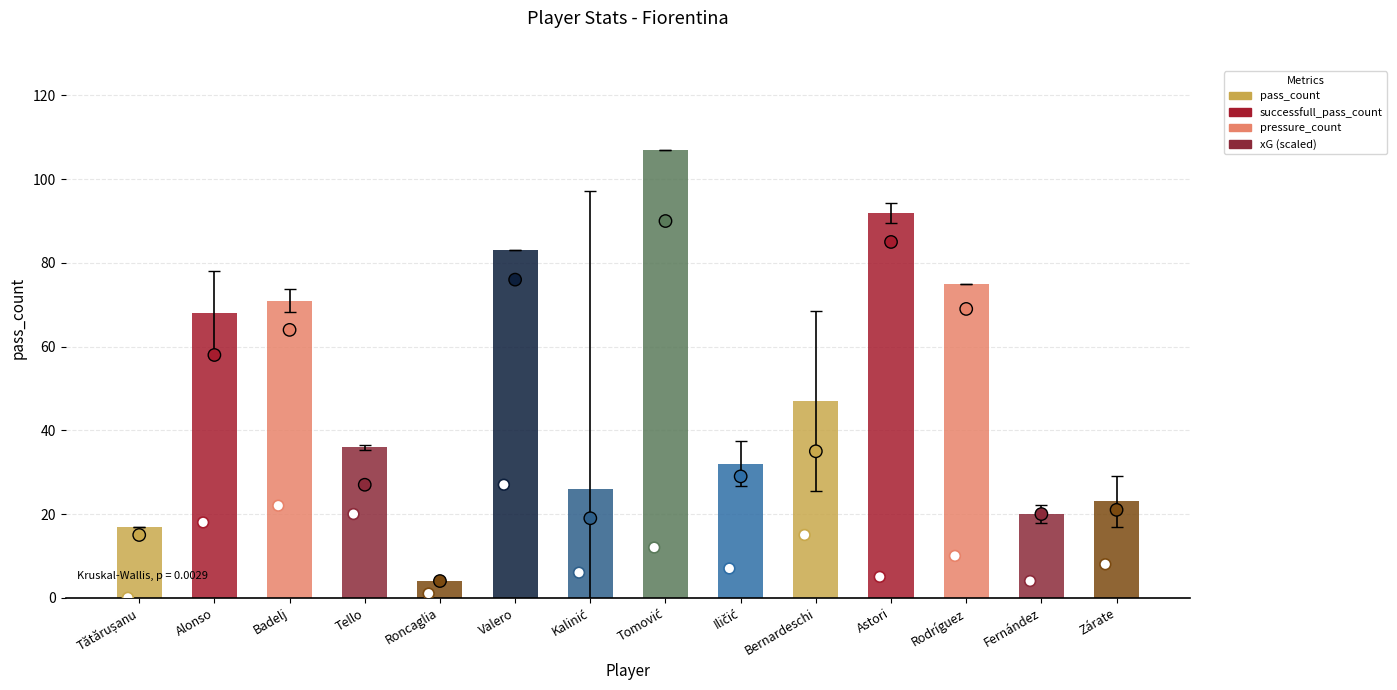

Which series contains the lowest Y value?

pressure_count